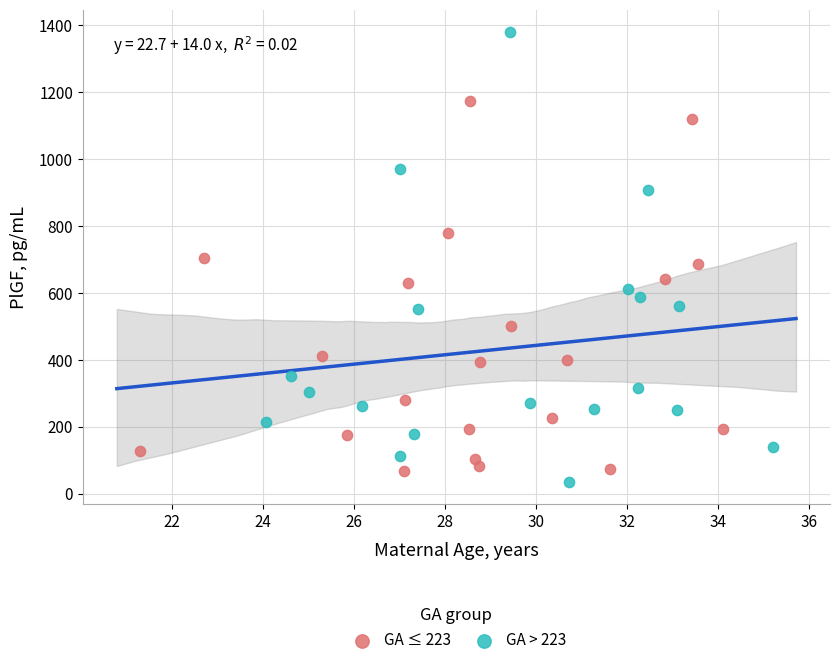

Which series has the widest spread of Y values?

GA > 223